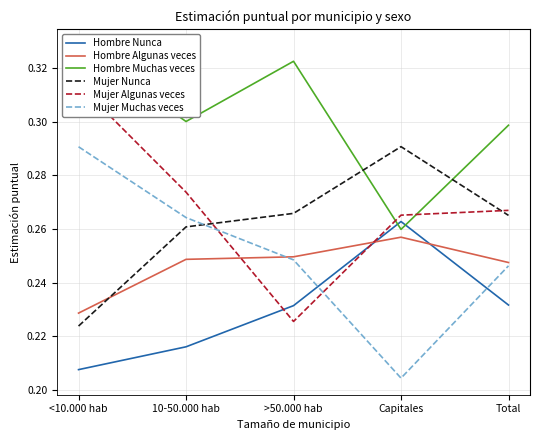

What are all the series names shown in the legend?

Hombre Nunca, Hombre Algunas veces, Hombre Muchas veces, Mujer Nunca, Mujer Algunas veces, Mujer Muchas veces